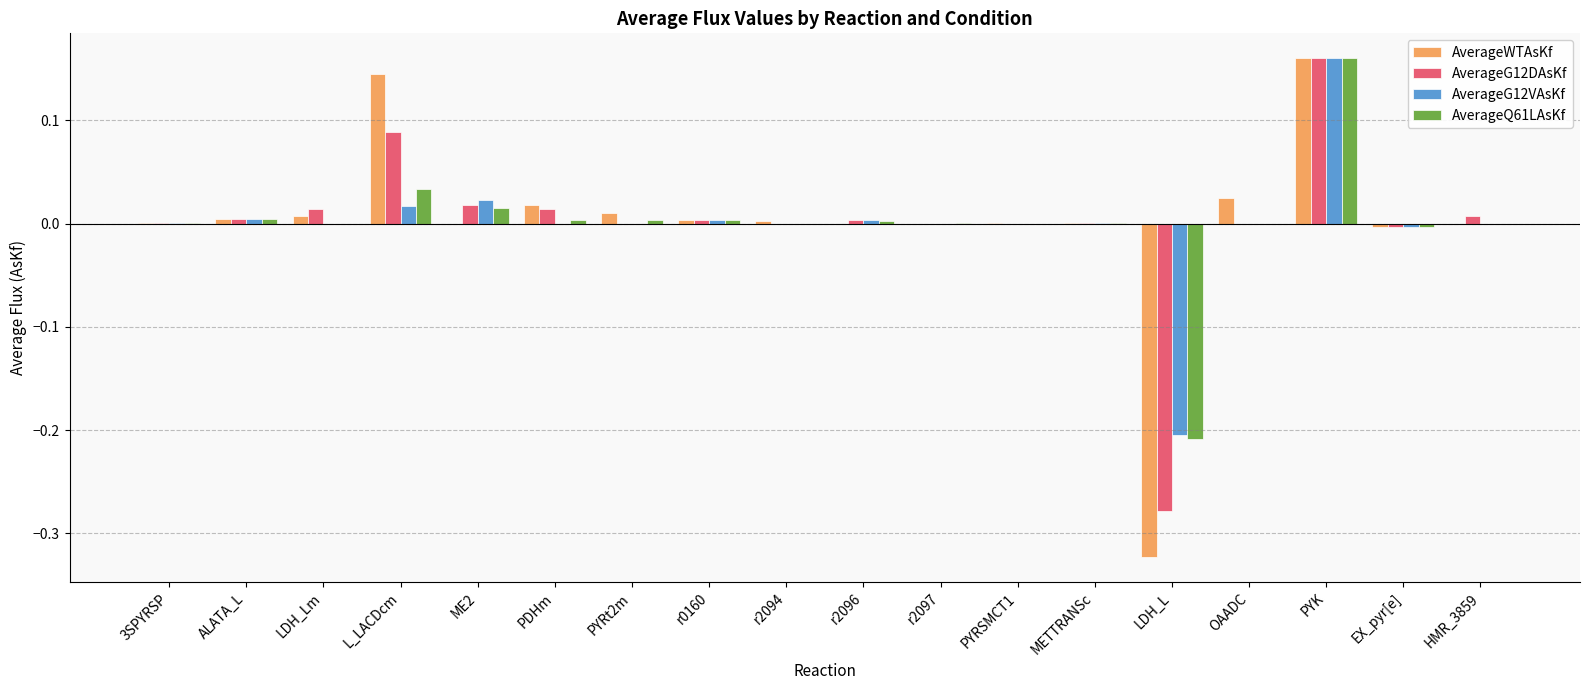

Are the bars grouped side by side (vs. stacked)?

Yes